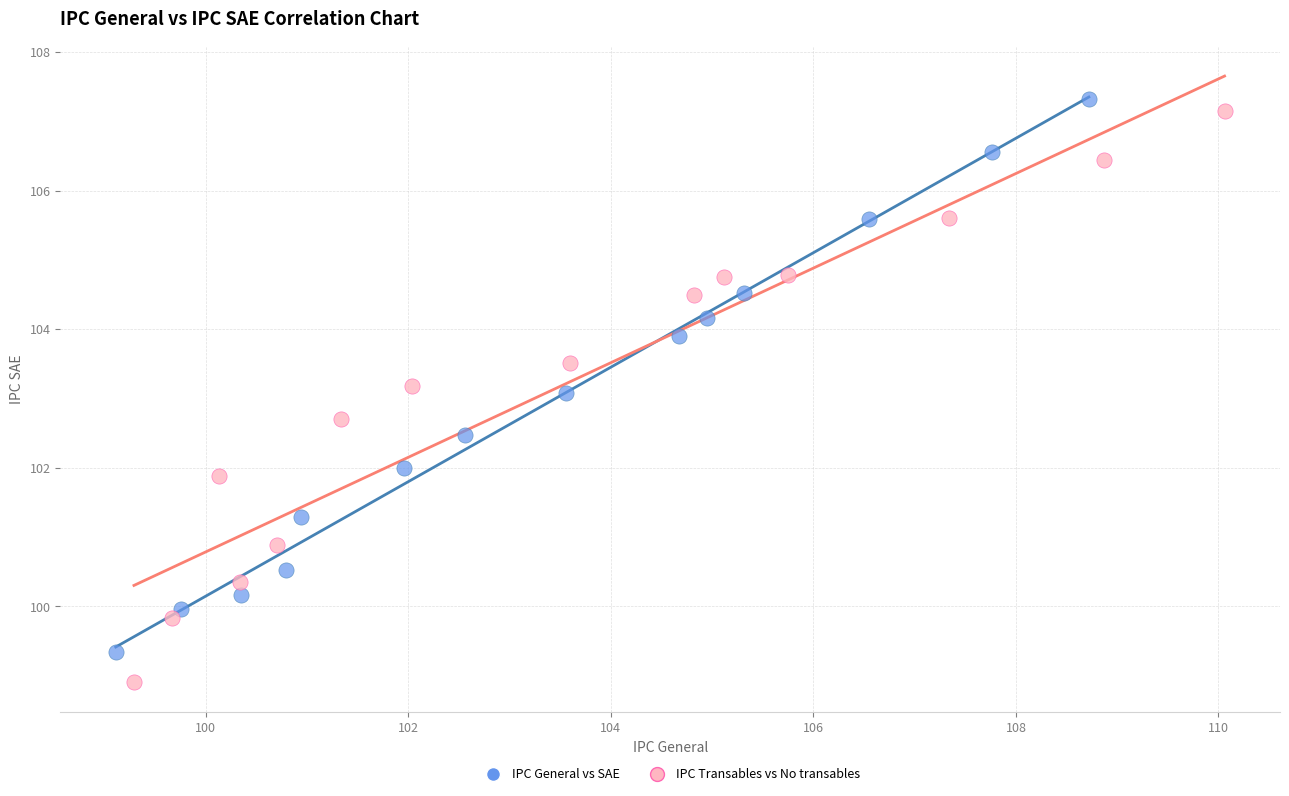

Which series contains the lowest Y value?

IPC Transables vs No transables